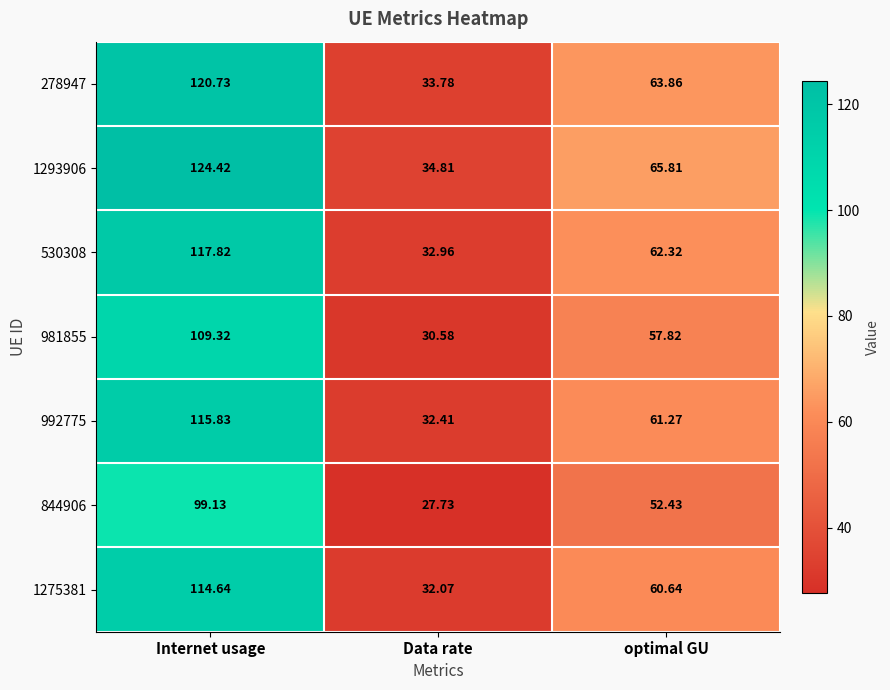

List the labels in order of 278947 value, smallest first.

Data rate, optimal GU, Internet usage